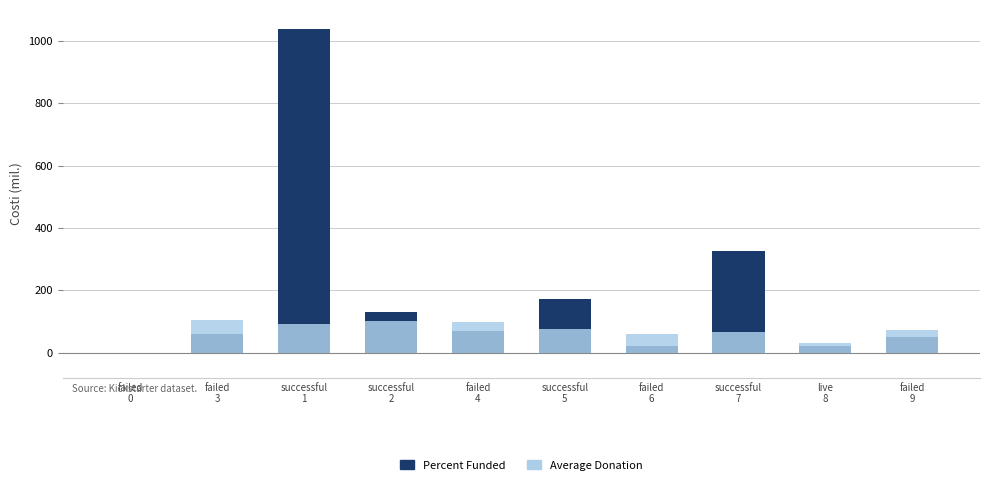

What is the maximum value shown in the chart?

1040.0